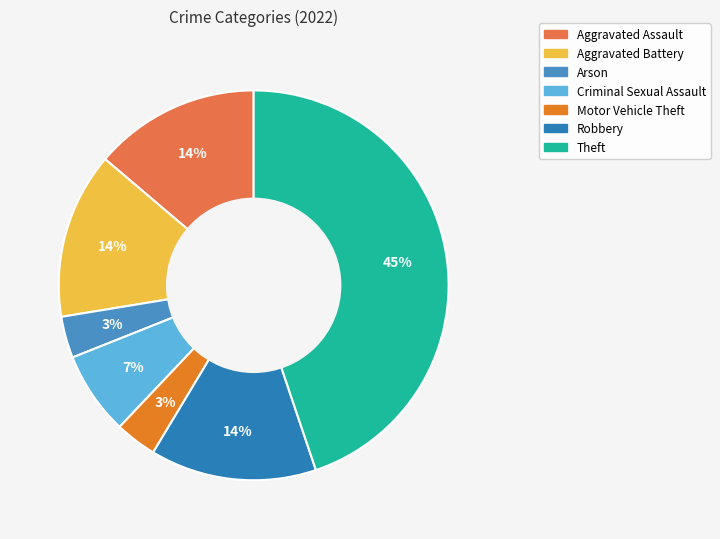

What is the total percentage of Robbery and Criminal Sexual Assault?

20.7%